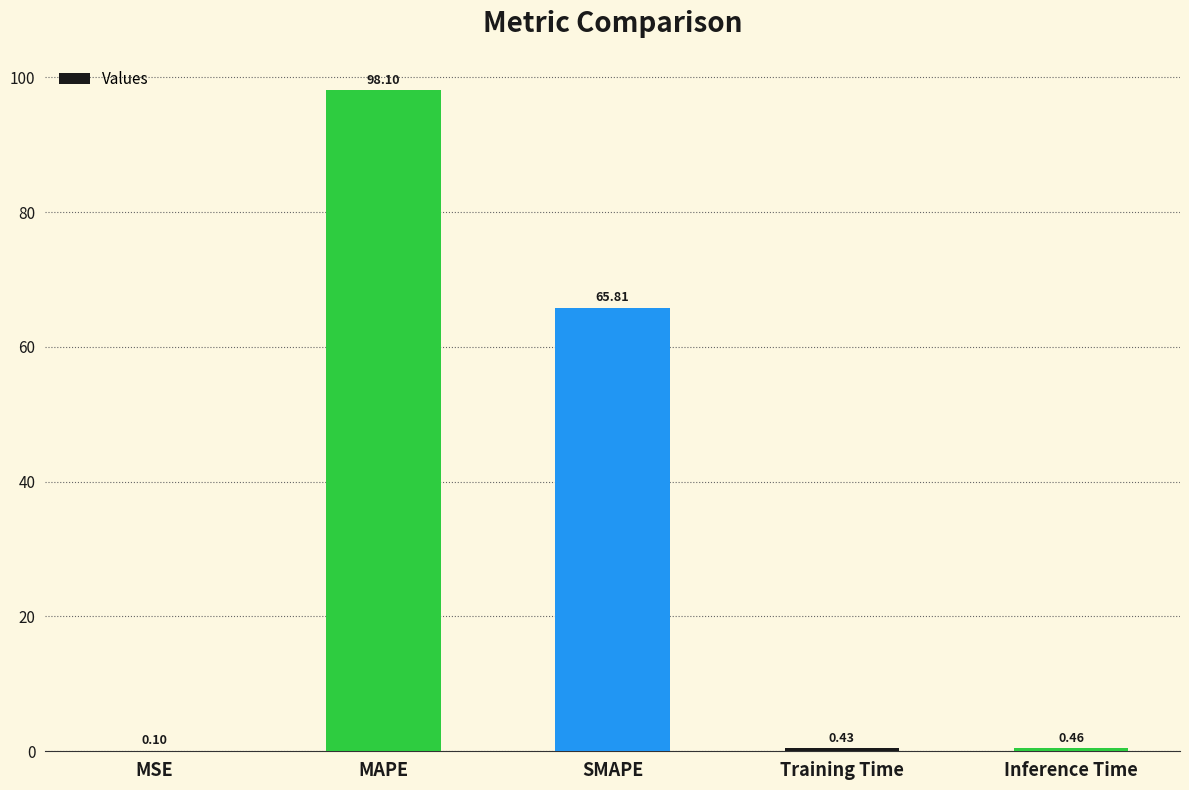

Are the bars horizontal?

No